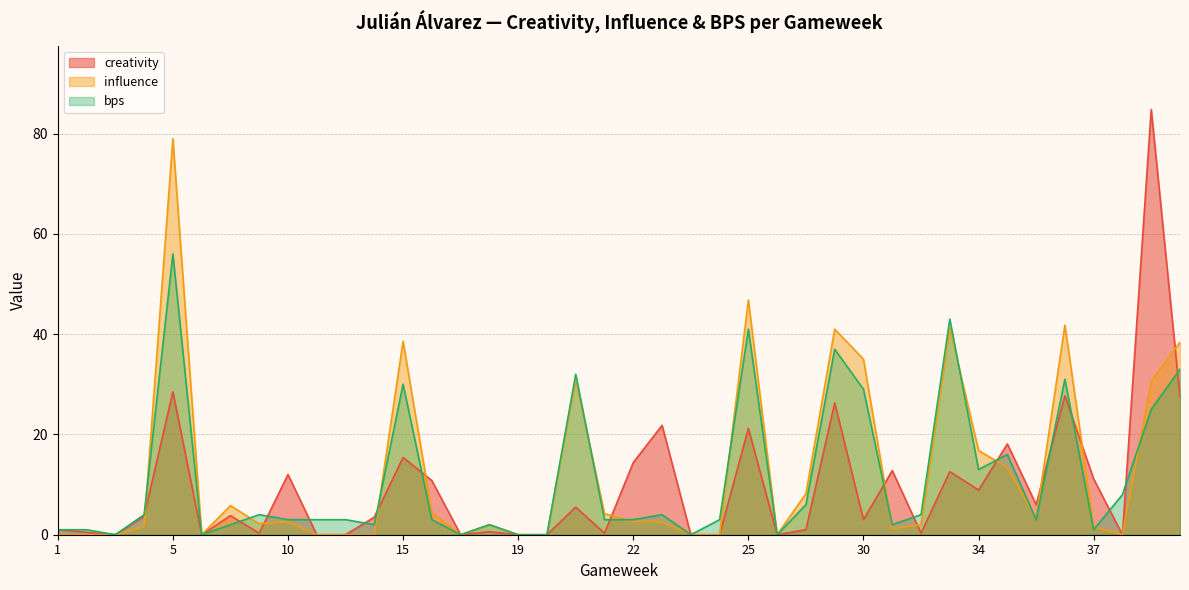

What is the greatest value displayed?

84.8